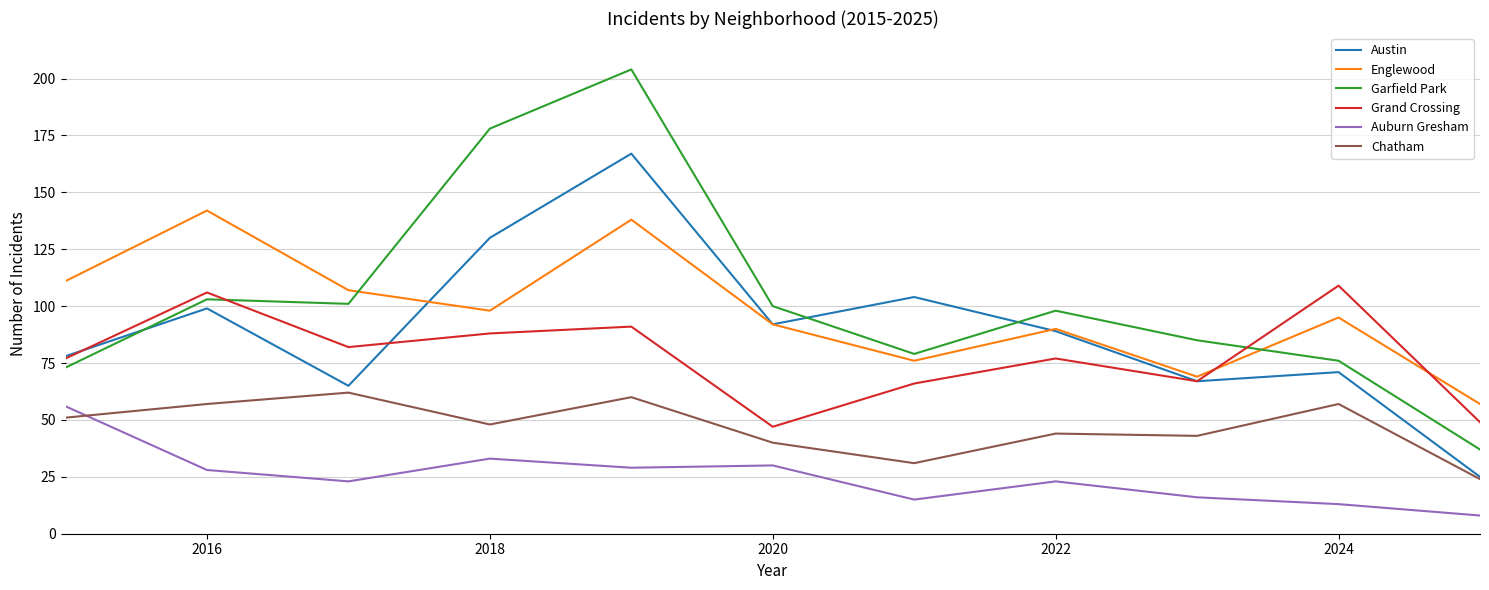

Which series has the widest spread of values?

Garfield Park